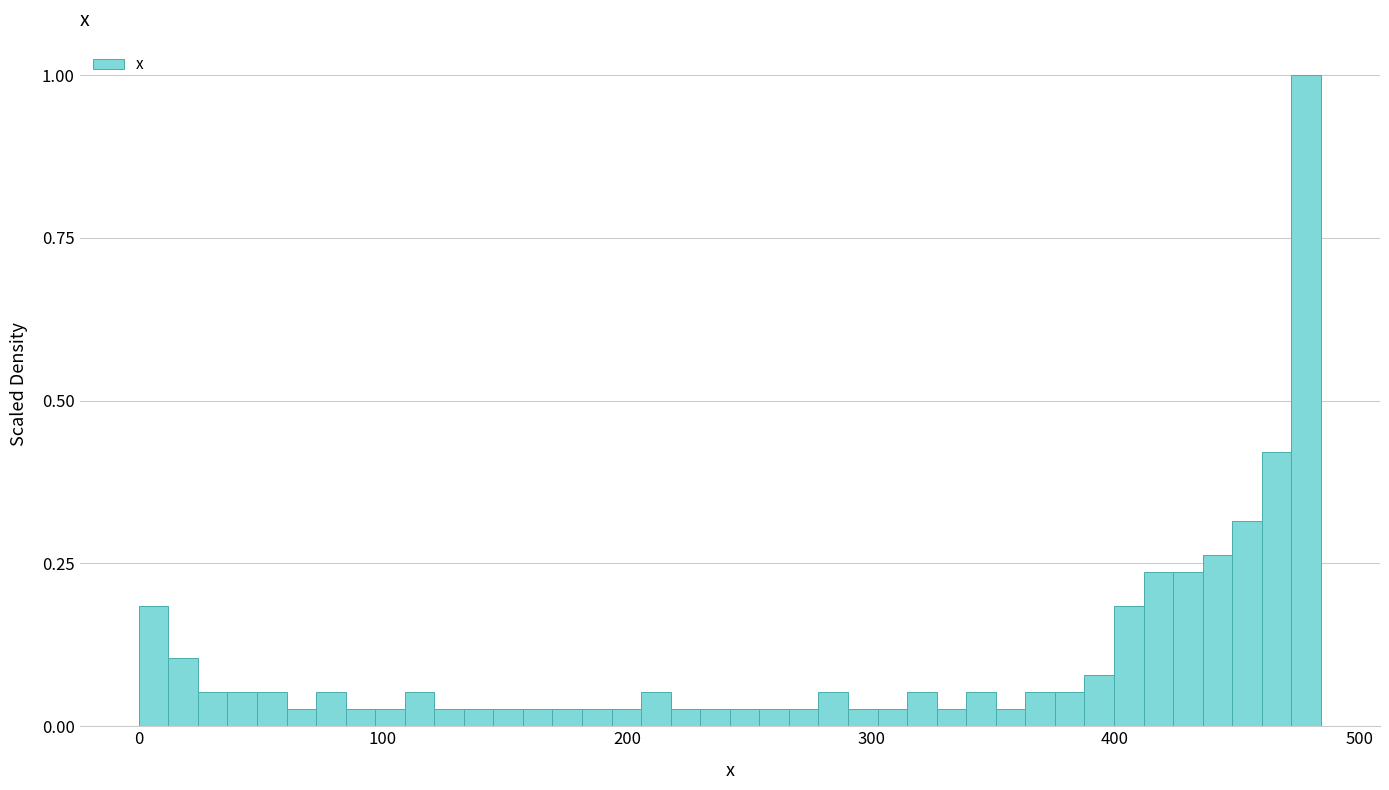

Around what value on the x-axis is the tallest bar? Give the approximate position of its centre, as read against the axis.

480